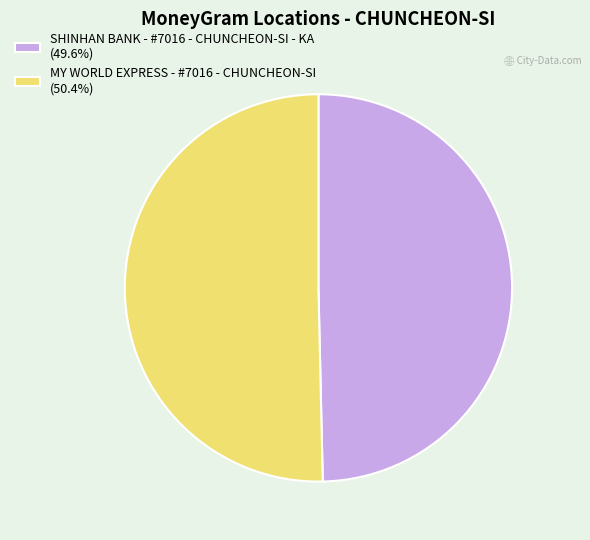

True or false: SHINHAN BANK - #7016 - CHUNCHEON-SI - KA accounts for 40% of the total.

False